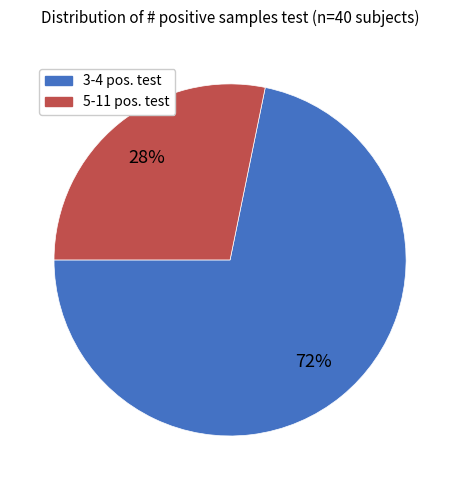

To the nearest percent, what is the difference between the largest and smallest slice percentages?

44%